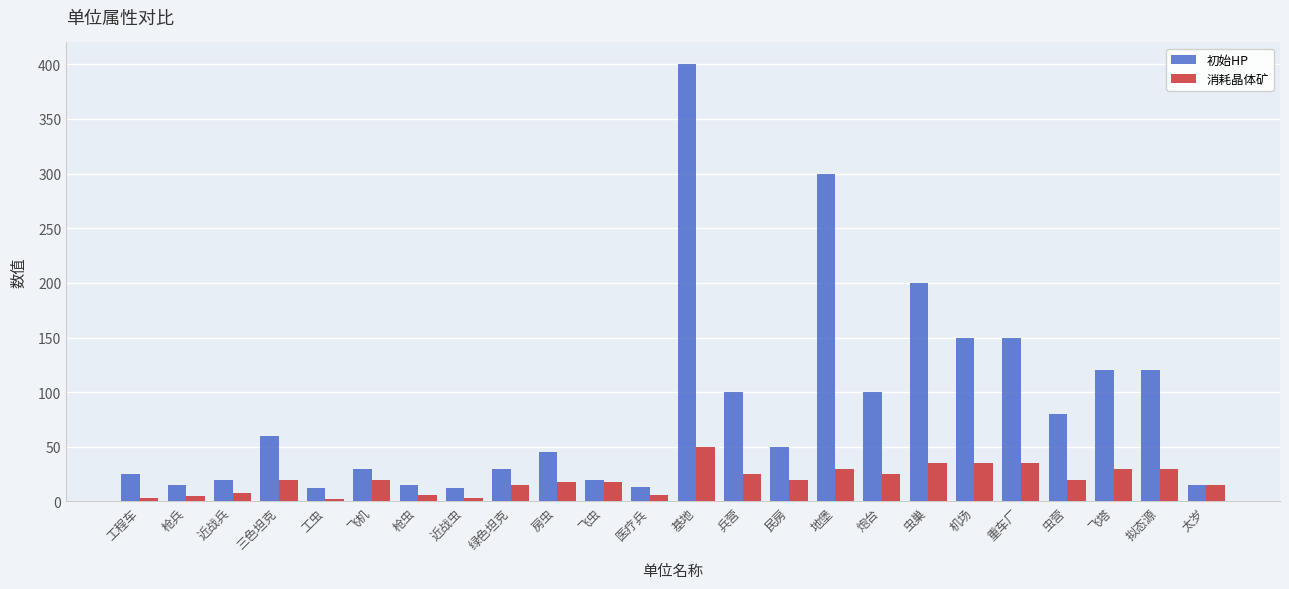

The 初始HP series shows 120 at 飞塔. True or false?

True